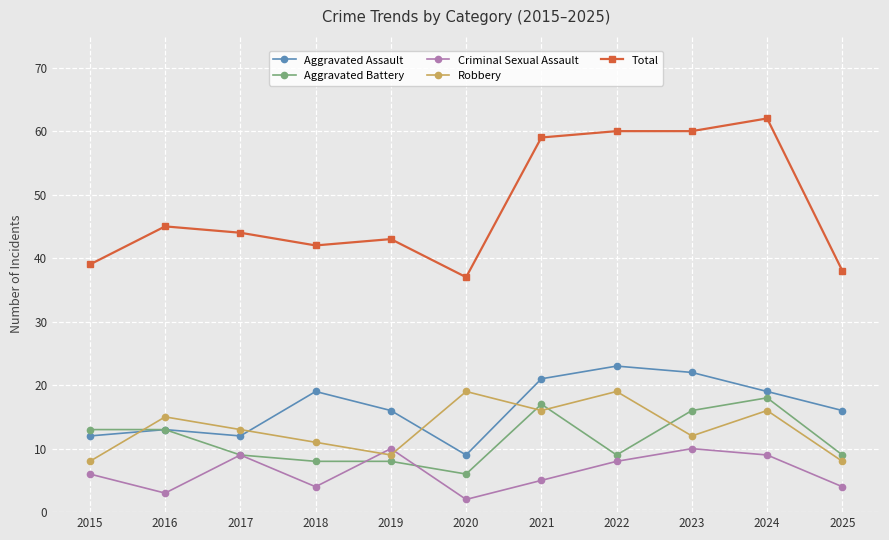

How many interior local peaks does the Criminal Sexual Assault series have?

3